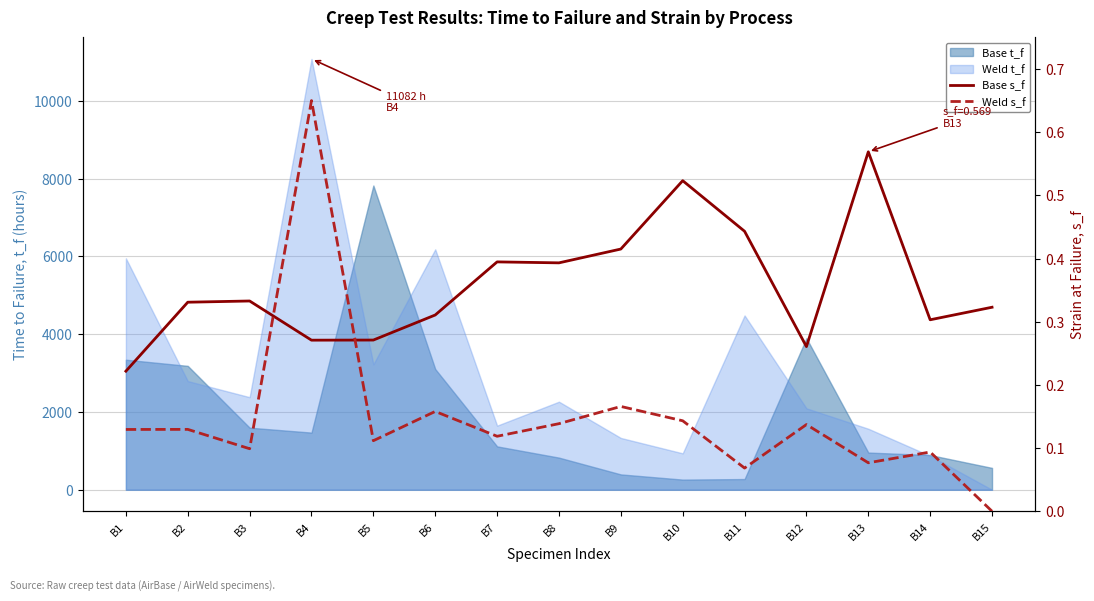

At which label is Weld s_f closest to 0?

B15